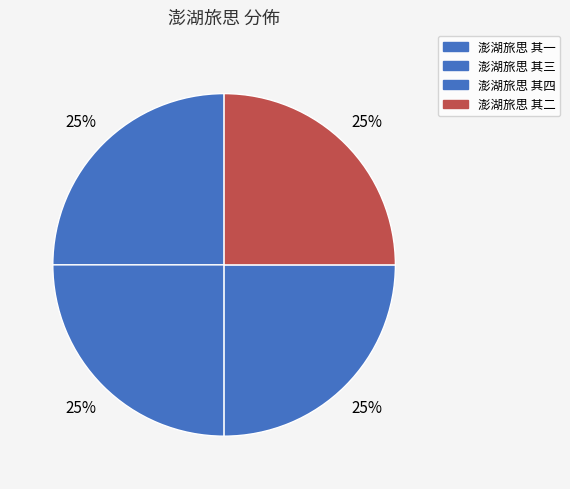

What percentage is NOT represented by 澎湖旅思 其三?

75.0%